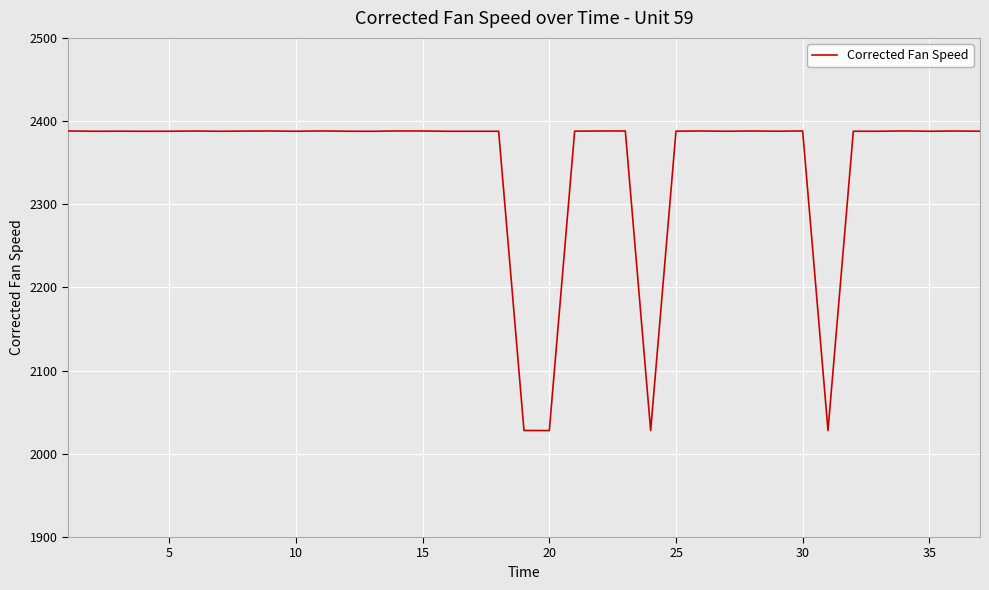

What is the minimum value shown in the chart?

2028.0